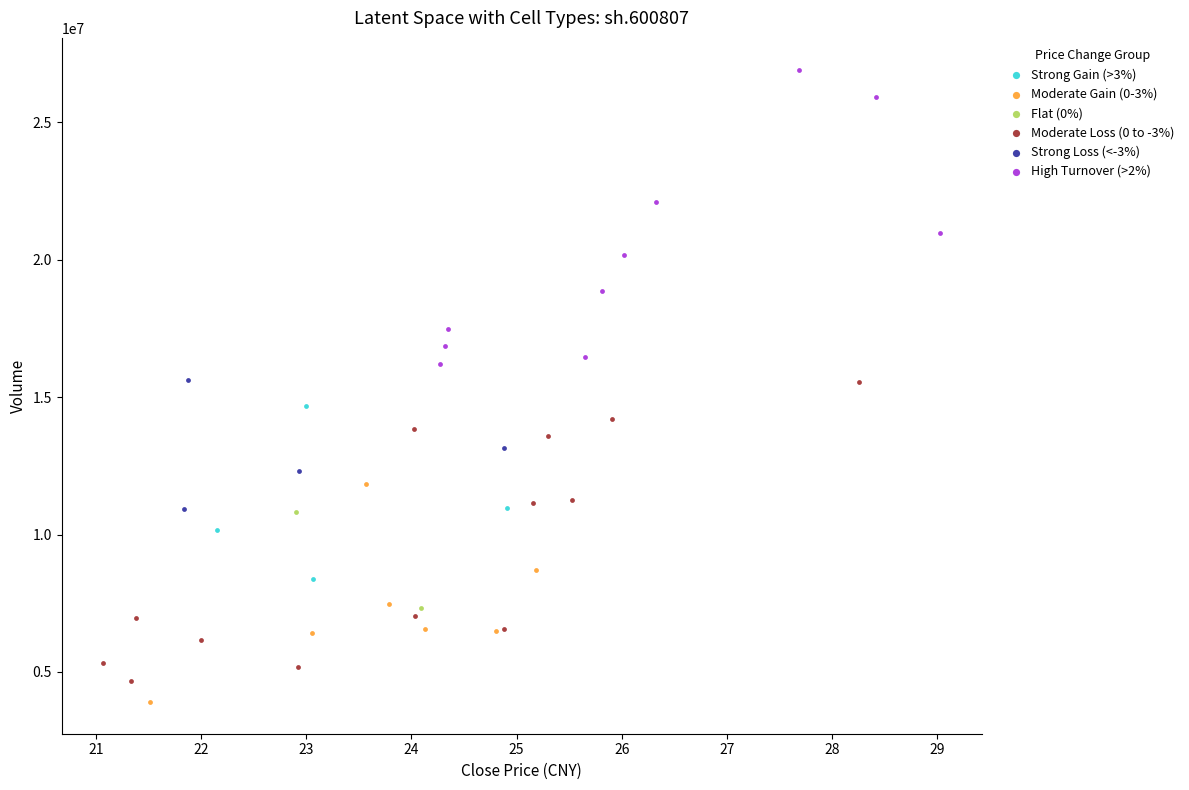

Which series reaches the maximum Y coordinate?

High Turnover (>2%)